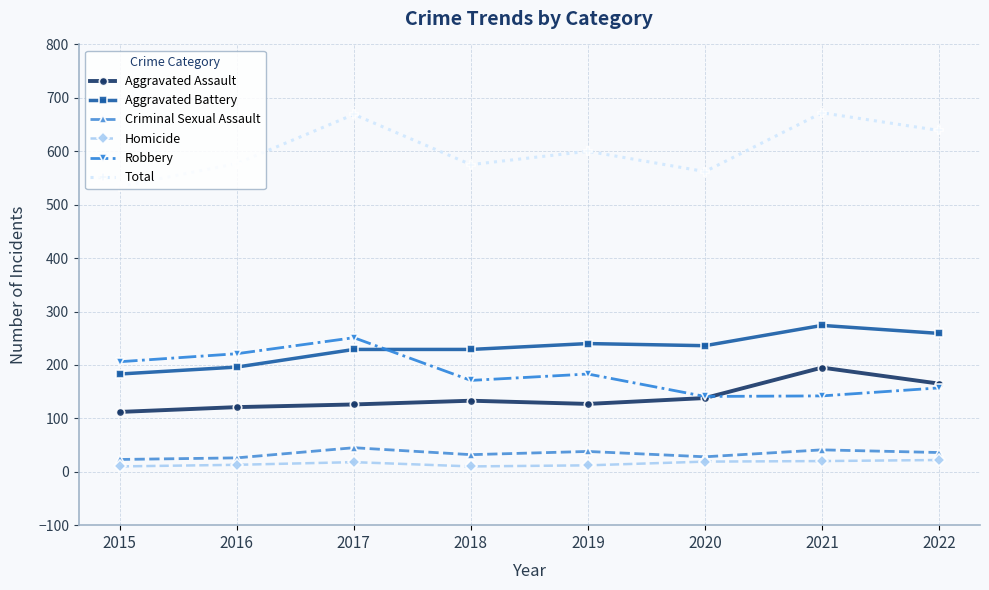

What are all the series names shown in the legend?

Aggravated Assault, Aggravated Battery, Criminal Sexual Assault, Homicide, Robbery, Total